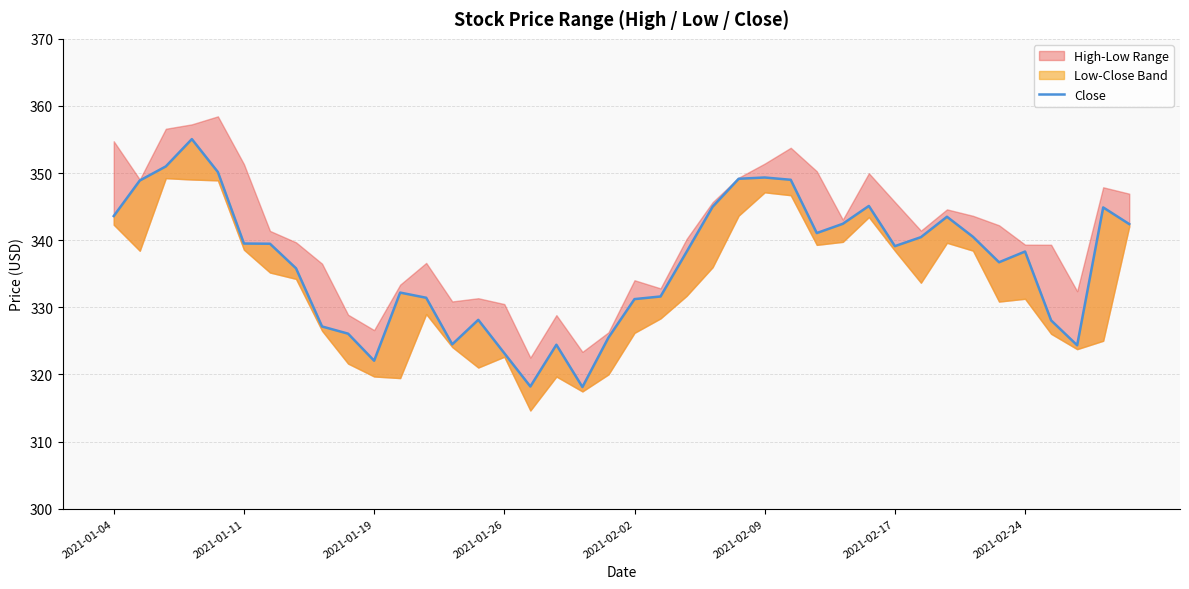

Reading left to right, extract all data points from this chart.

343.6	348.9	351.0	355.1	350.1	339.5	339.5	335.8	327.1	326.1	322.0	332.2	331.4	324.5	328.1	323.2	318.2	324.4	318.1	325.5	331.2	331.6	338.3	345.0	349.1	349.3	349.0	341.1	342.4	345.1	339.1	340.5	343.5	340.5	336.7	338.3	328.0	324.3	344.9	342.4